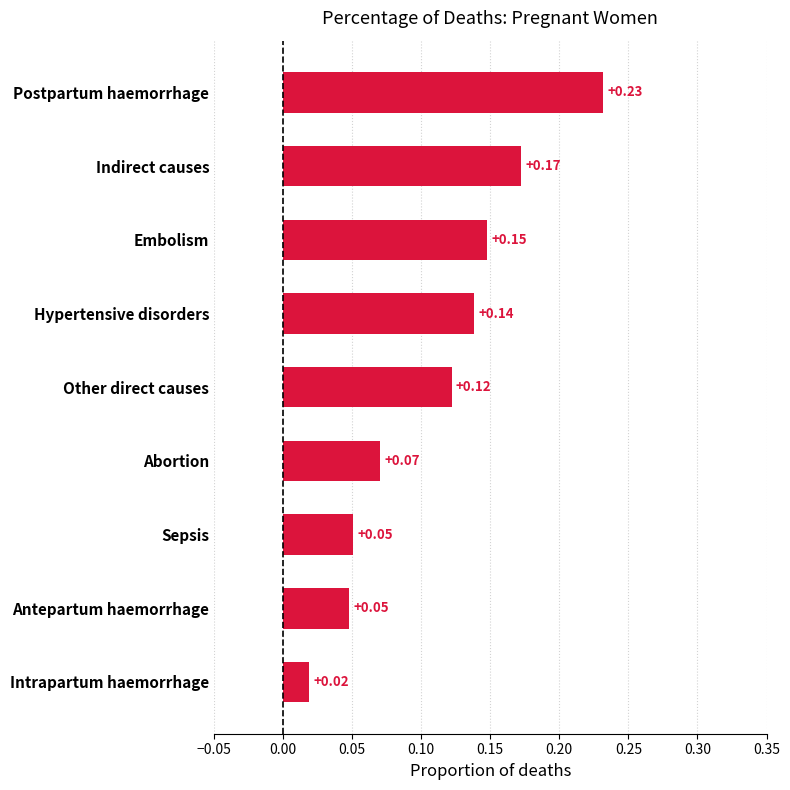

Between Other direct causes and Postpartum haemorrhage, which is larger?

Postpartum haemorrhage